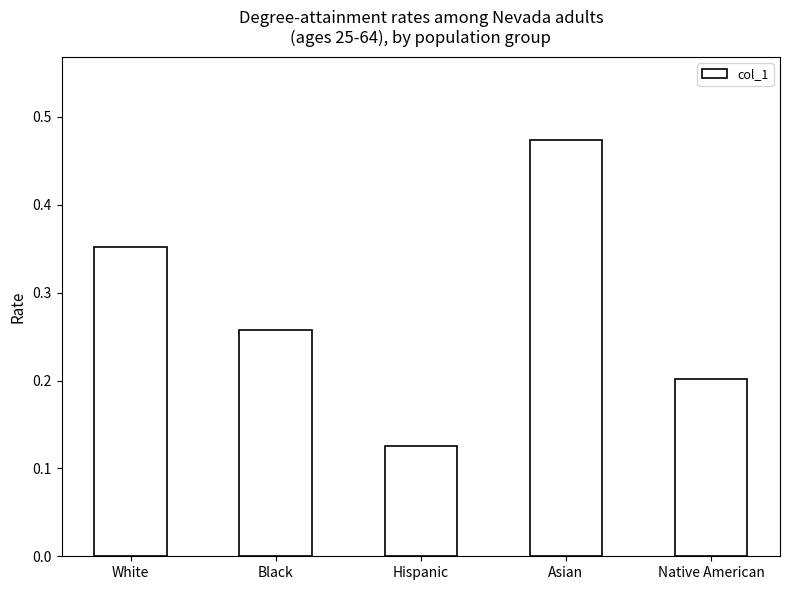

Is it true that the value at Native American is 0.2?

True